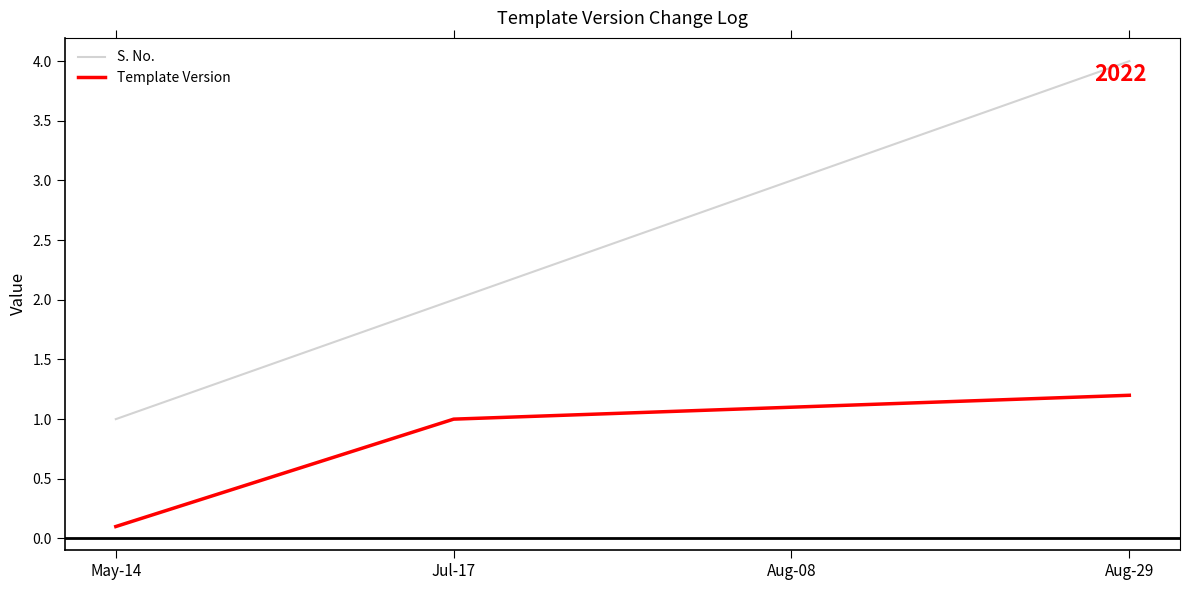

At Jul-17, list the series in order from largest to smallest.

S. No., Template Version